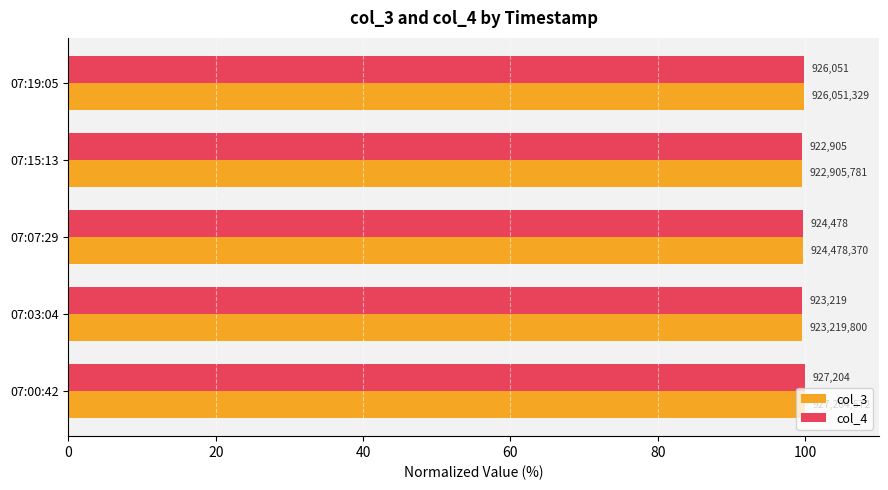

What is the highest value of the col_4 series?

100.0